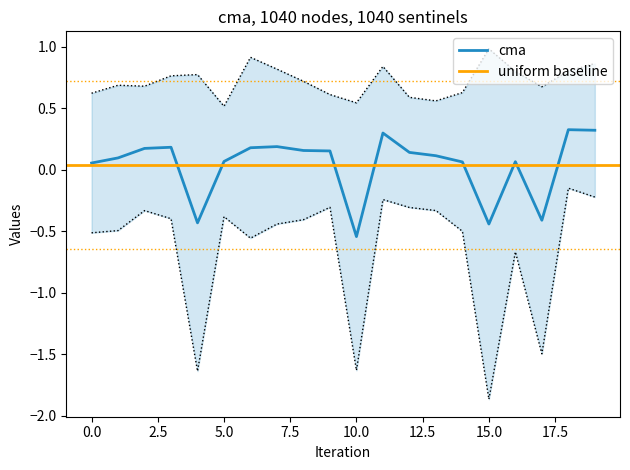

What is the highest value of the cma series?

0.3